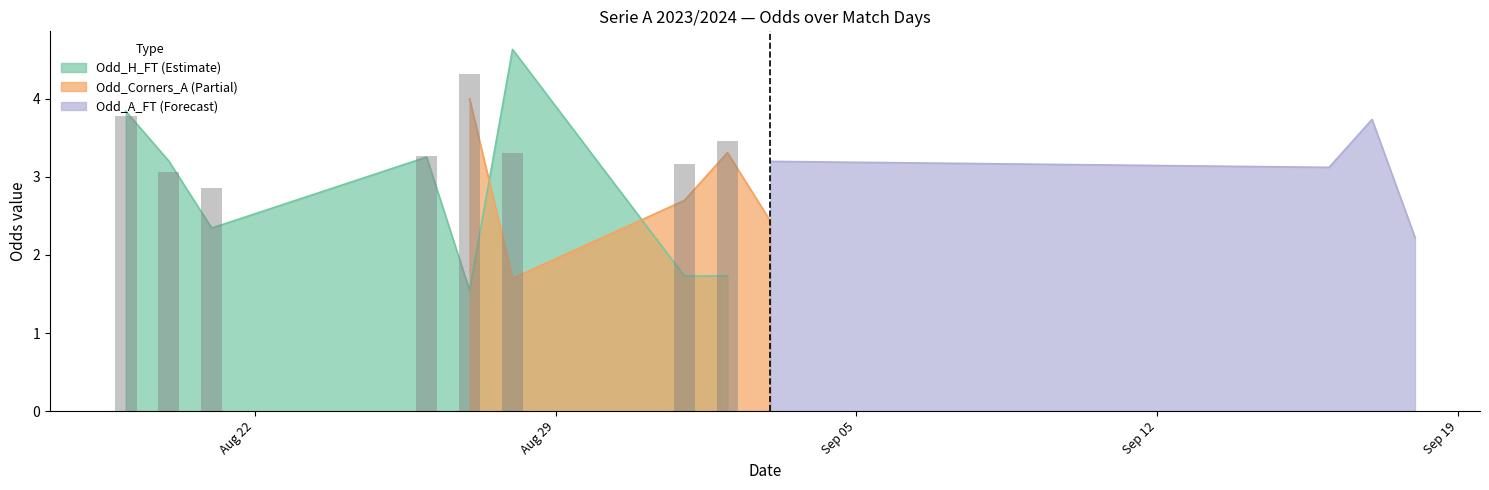

Between 33 and 35, which series saw the biggest shift?

Odd_A_FT